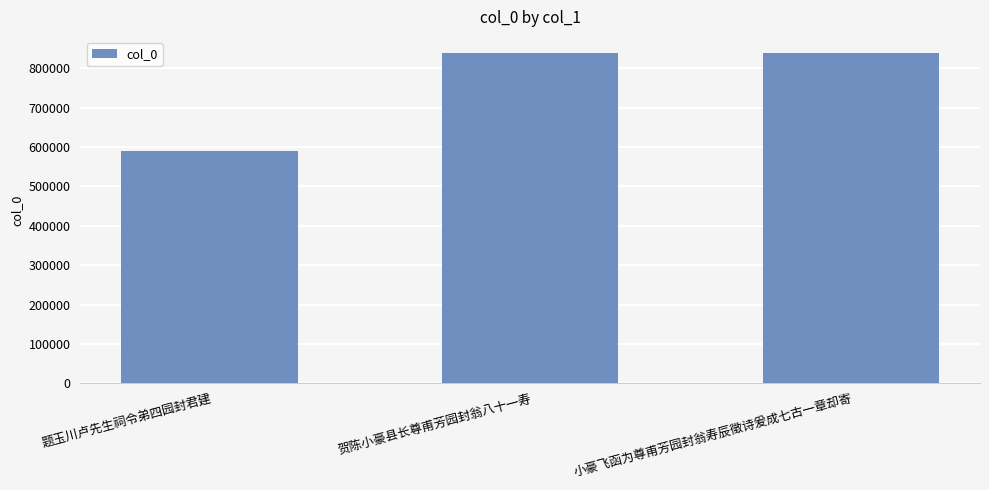

The value at 贺陈小豪县长尊甫芳园封翁八十一寿 is 837431. True or false?

True